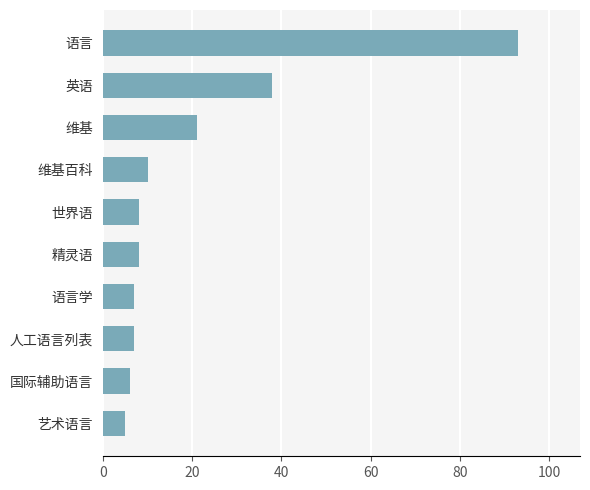

At which label is the value closest to 49?

英语